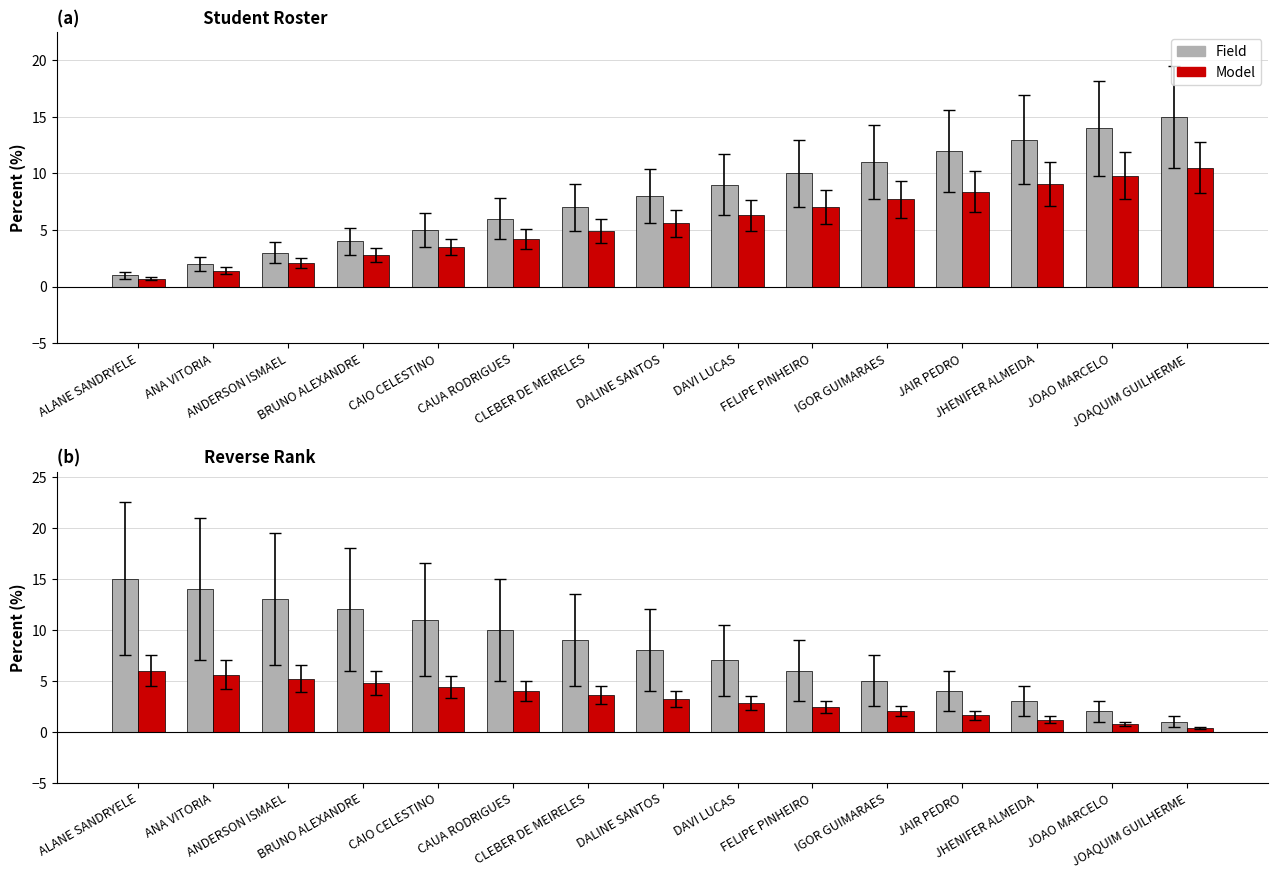

Does the chart contain stacked bars?

No